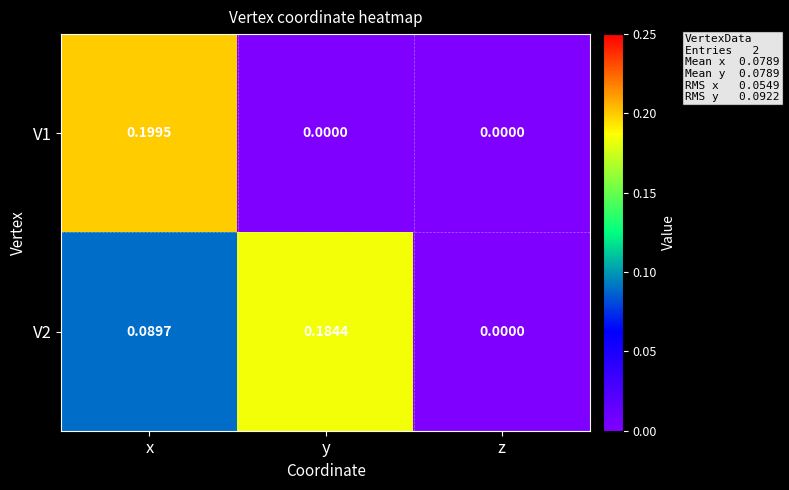

Which series changed the most between x and y?

V1